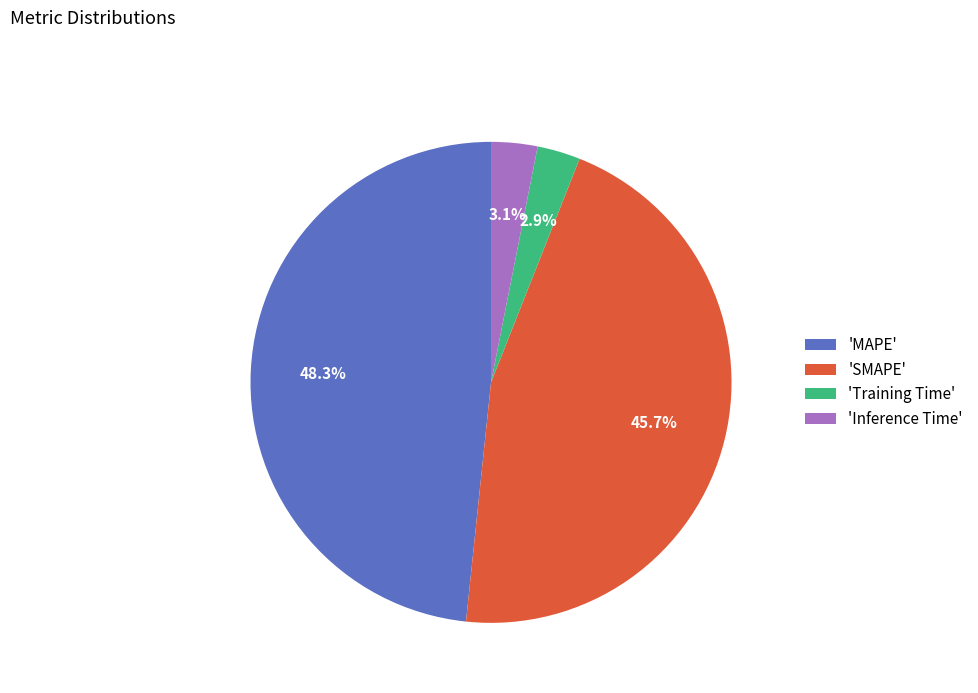

How many segments does this pie chart have?

4